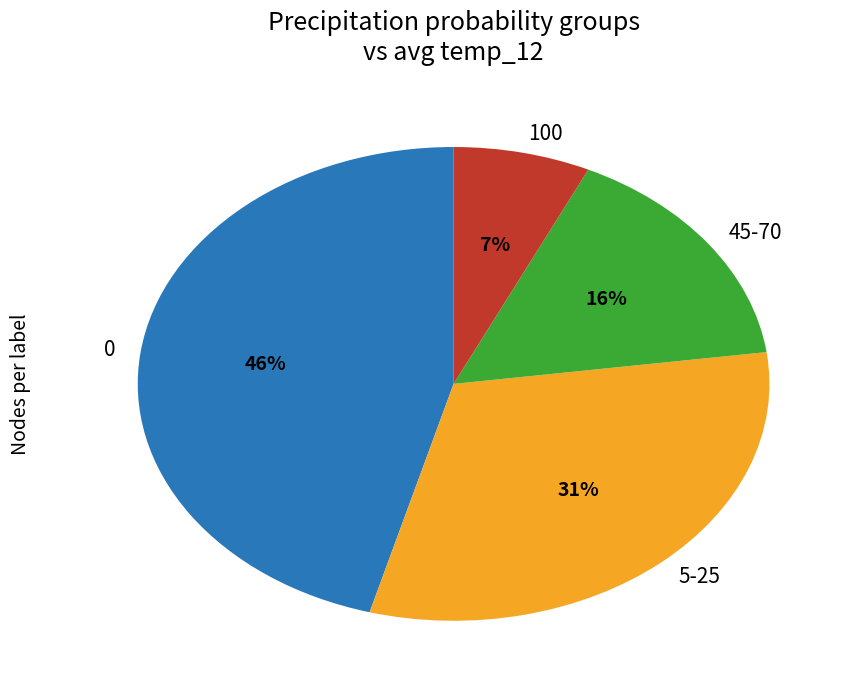

True or false: 0 accounts for 1% of the total.

False